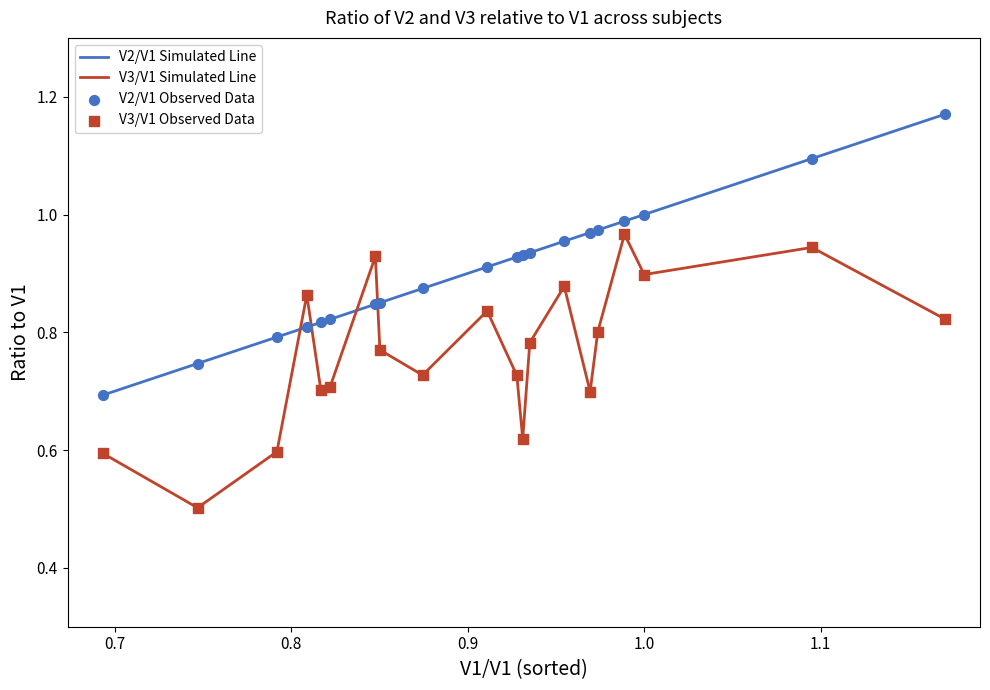

Which series has the largest total across all categories?

V2/V1 Simulated Line